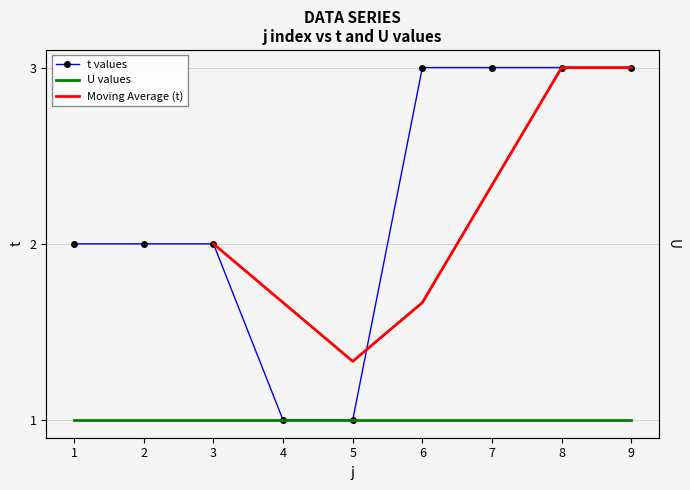

What is the maximum value shown in the chart?

3